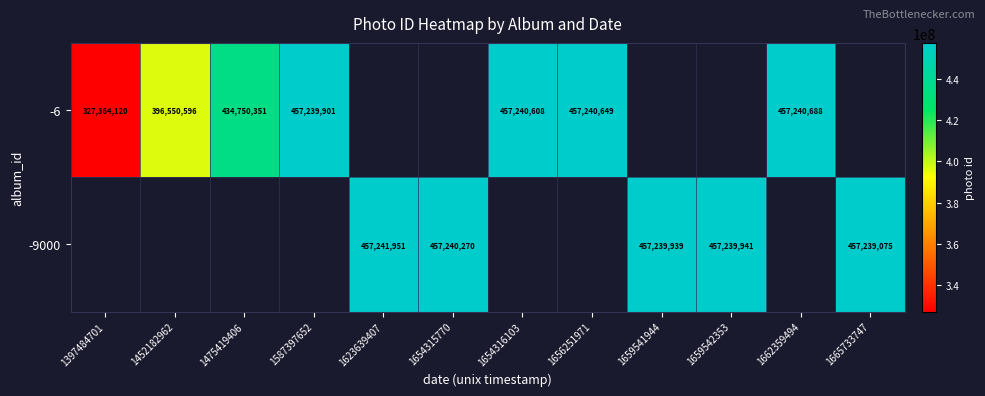

The -6 series shows 191729461 at 1656251971. True or false?

False